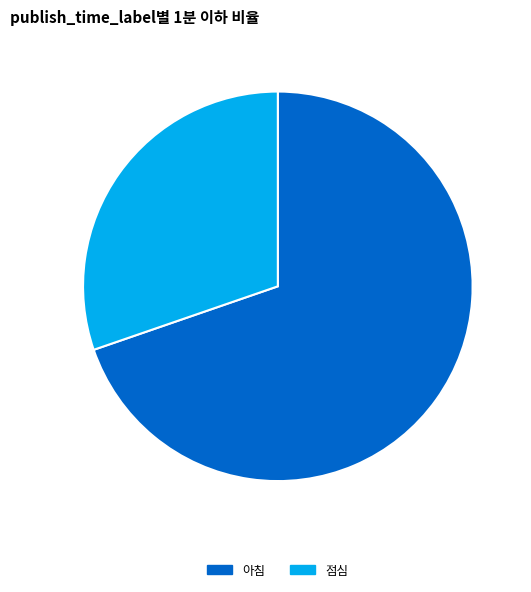

Approximately how many times larger is the value at 아침 compared to 점심?

2.3